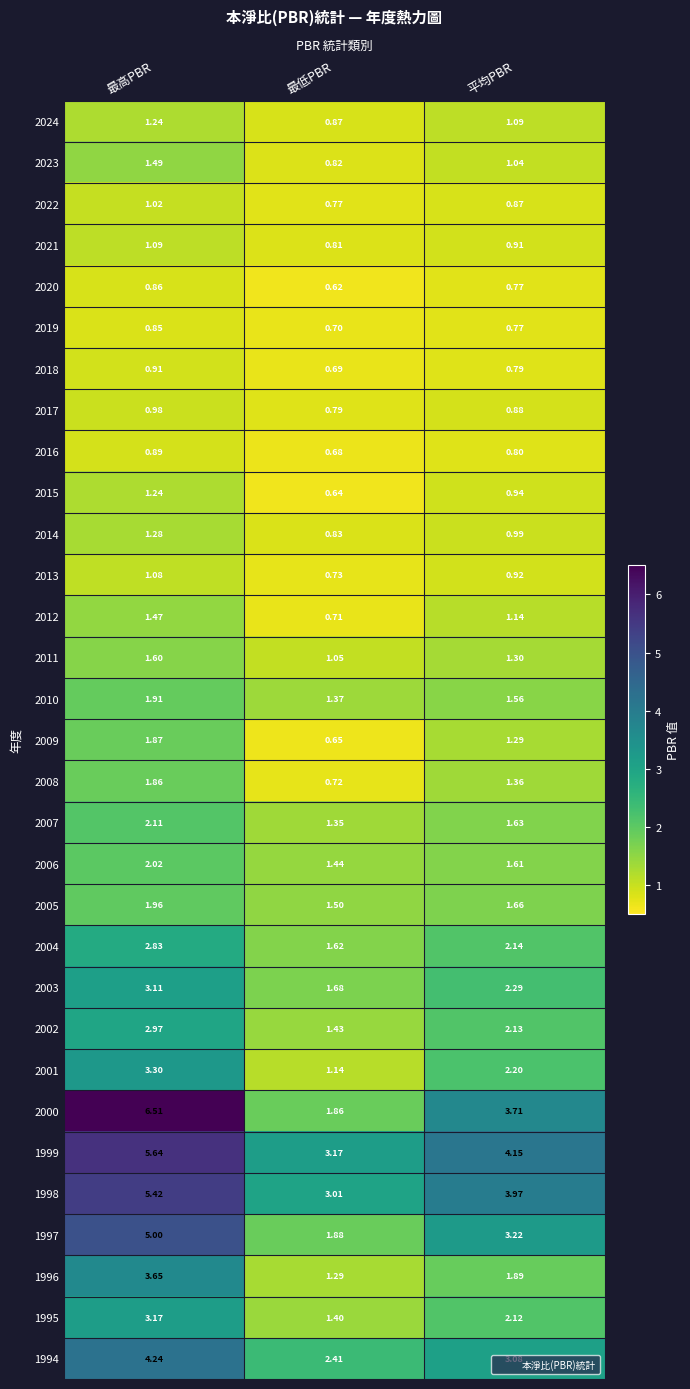

At which label is 2018 closest to 0?

最低PBR